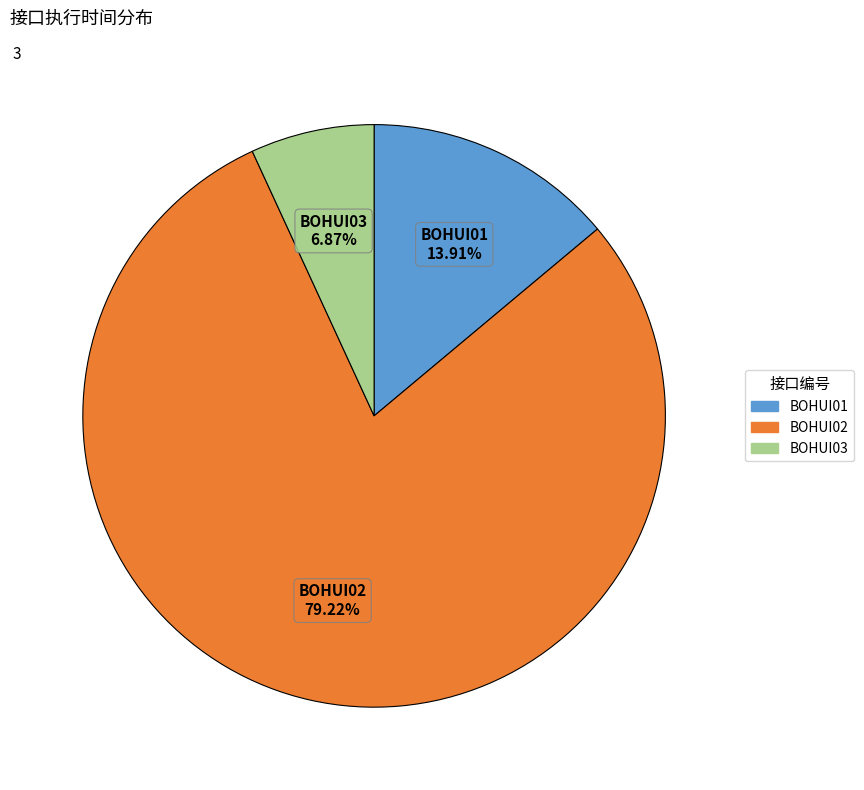

Which slice represents more than half of the pie?

BOHUI02